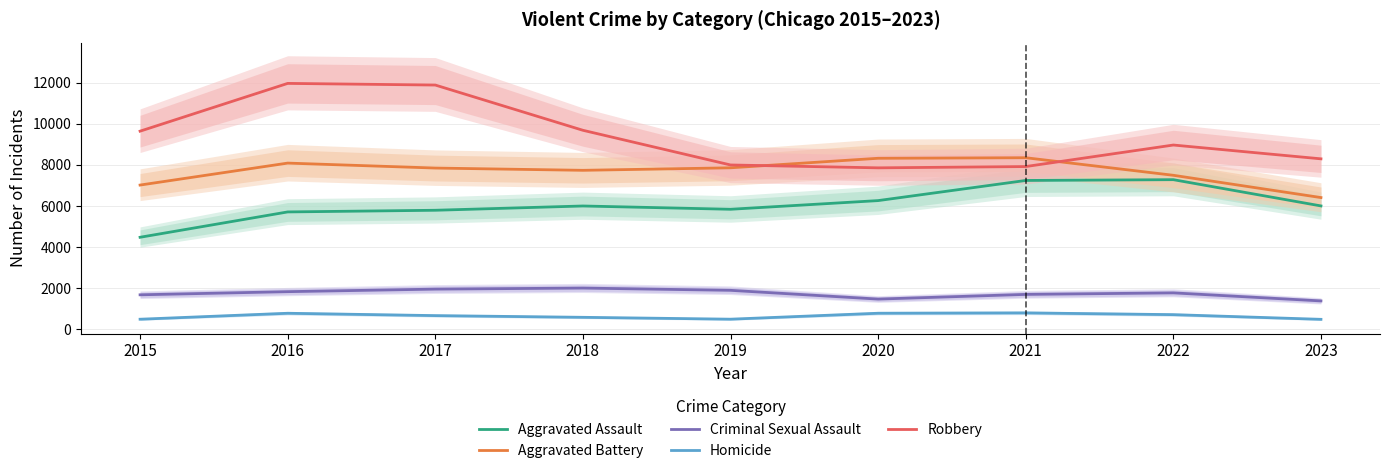

Reading right to left, what are all the values shown in this chart?

Aggravated Assault: 6004	7280	7242	6263	5841	6001	5793	5712	4480
Aggravated Battery: 6410	7493	8347	8320	7857	7735	7845	8086	7018
Criminal Sexual Assault: 1386	1777	1703	1475	1901	2011	1960	1836	1683
Homicide: 491	719	804	787	498	589	672	786	496
Robbery: 8293	8964	7918	7855	7995	9681	11880	11960	9638